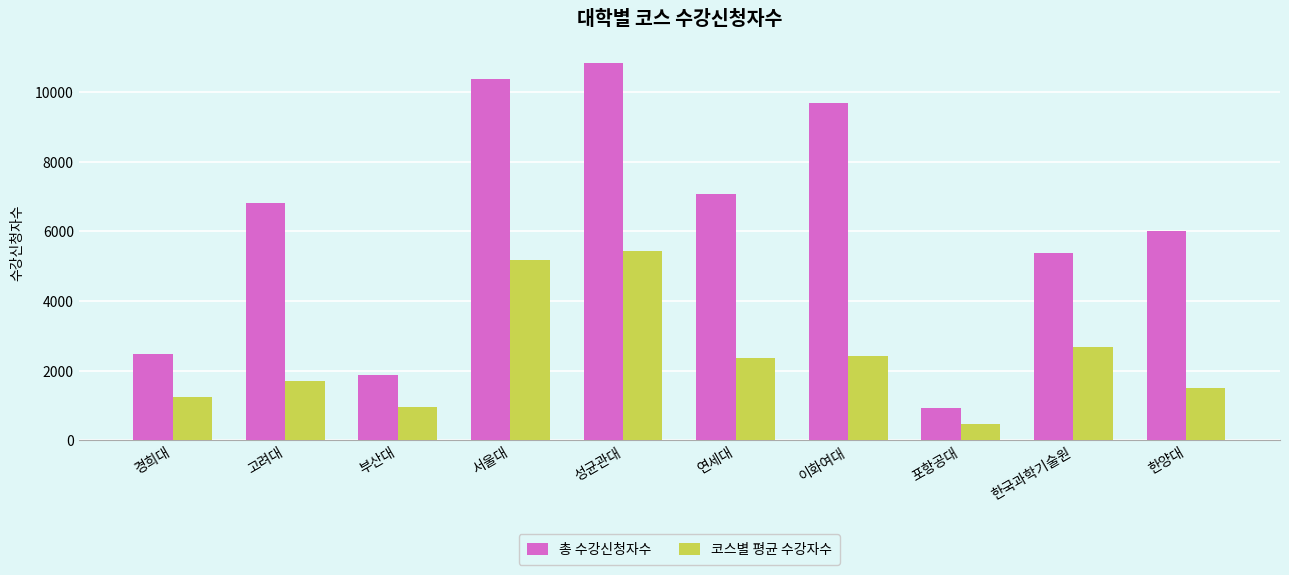

What is the sum of the 총 수강신청자수 values at 부산대 and 서울대?

12250